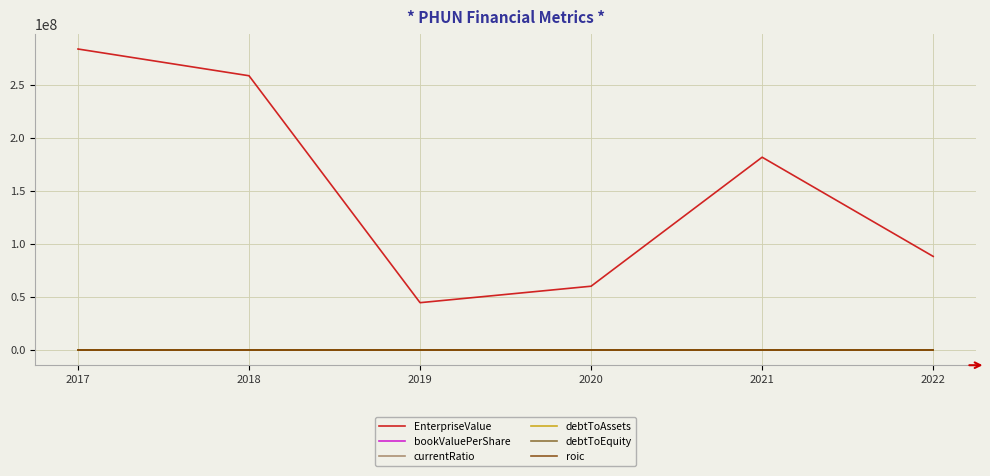

In bookValuePerShare, how many points are lower than both neighbors (excluding endpoints)?

1